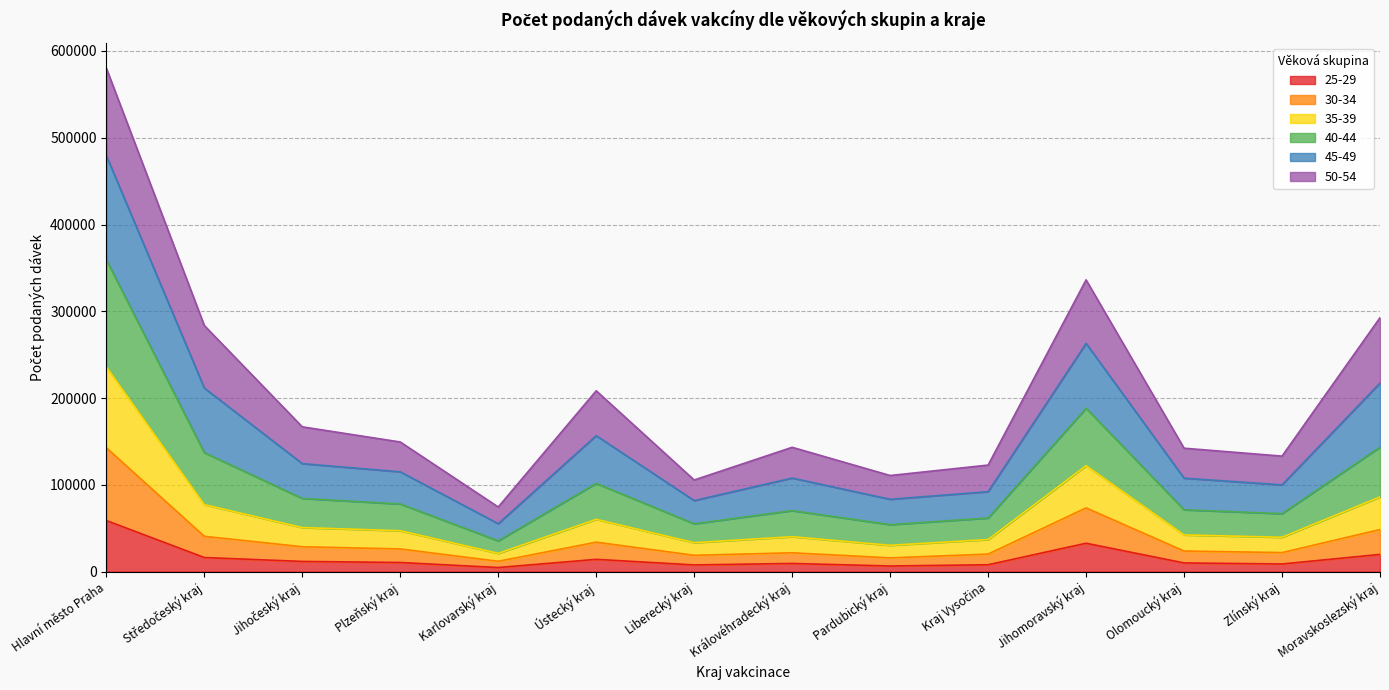

True or false: 30-34 and 35-39 cross at least once.

False